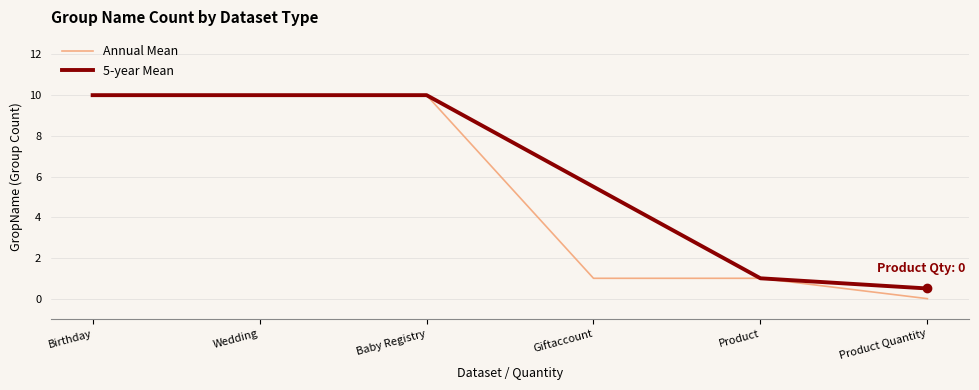

Reading left to right, extract all data points from this chart.

Annual Mean: Birthday=10.0	Wedding=10.0	Baby Registry=10.0	Giftaccount=1.0	Product=1.0	Product Quantity=0.0
5-year Mean: Birthday=10.0	Wedding=10.0	Baby Registry=10.0	Giftaccount=5.5	Product=1.0	Product Quantity=0.5